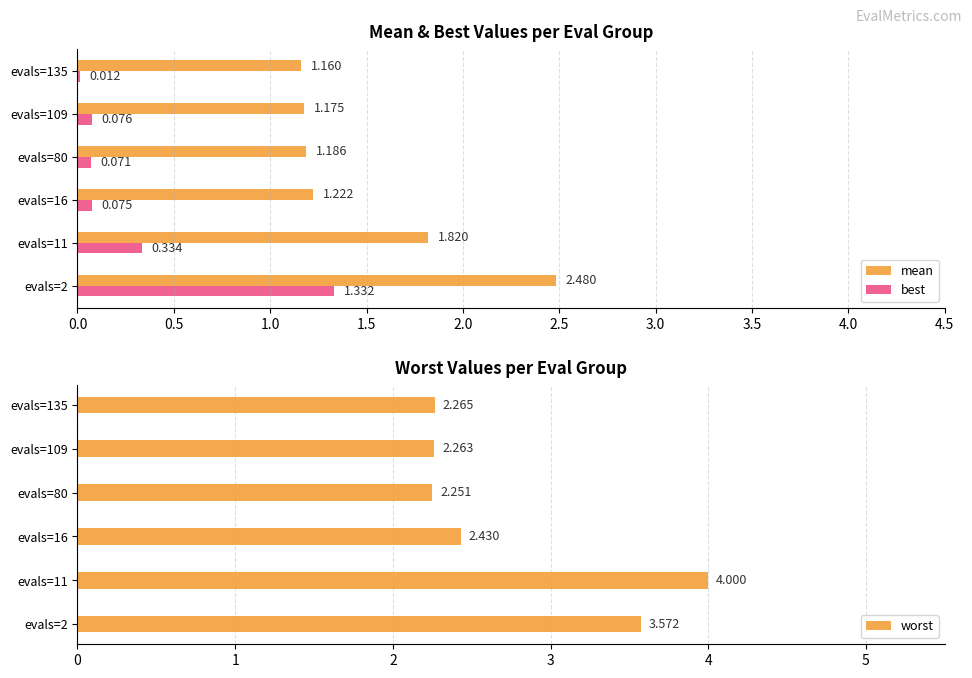

Does the chart contain any negative values?

No